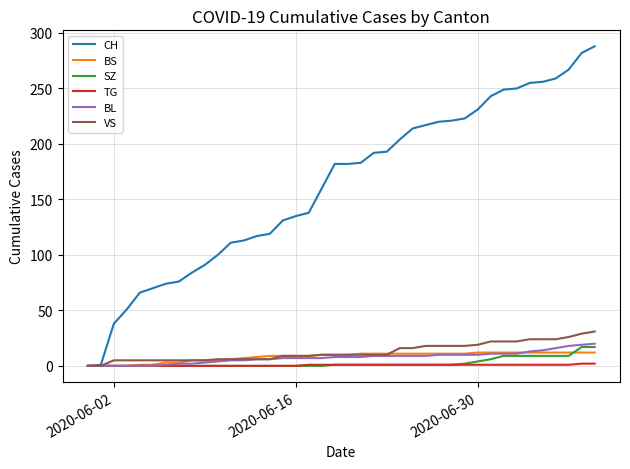

What is the greatest value displayed?

288